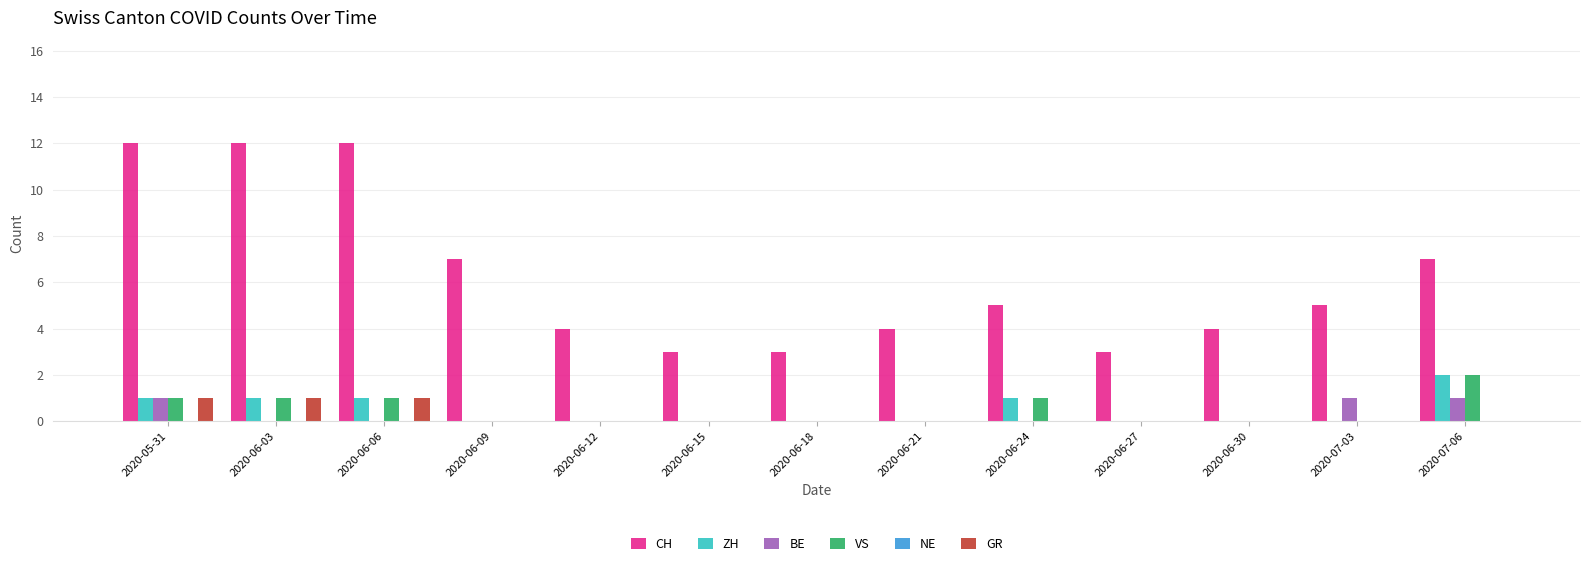

Is it true that CH equals 1 at 2020-06-27?

False